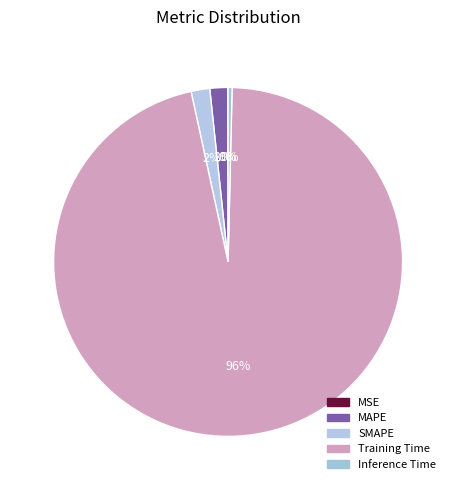

To the nearest percent, what is the difference between the largest and smallest slice percentages?

96%